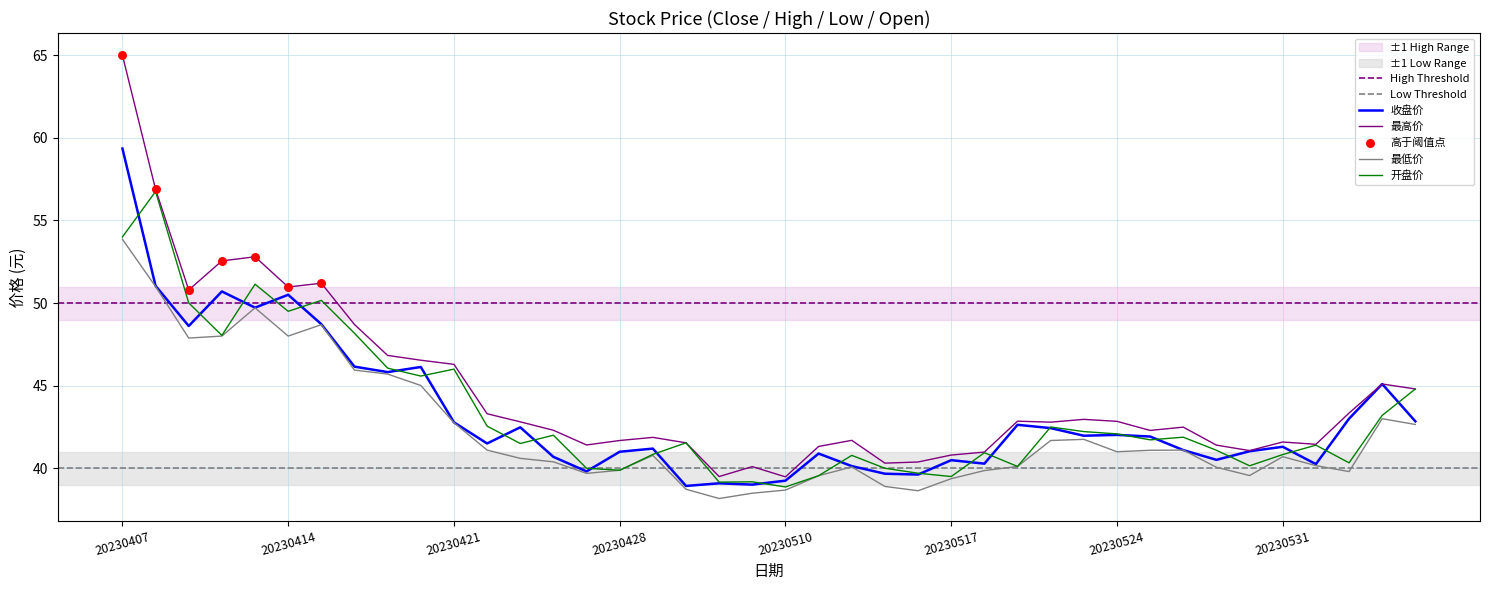

Which series has the largest total across all categories?

最高价